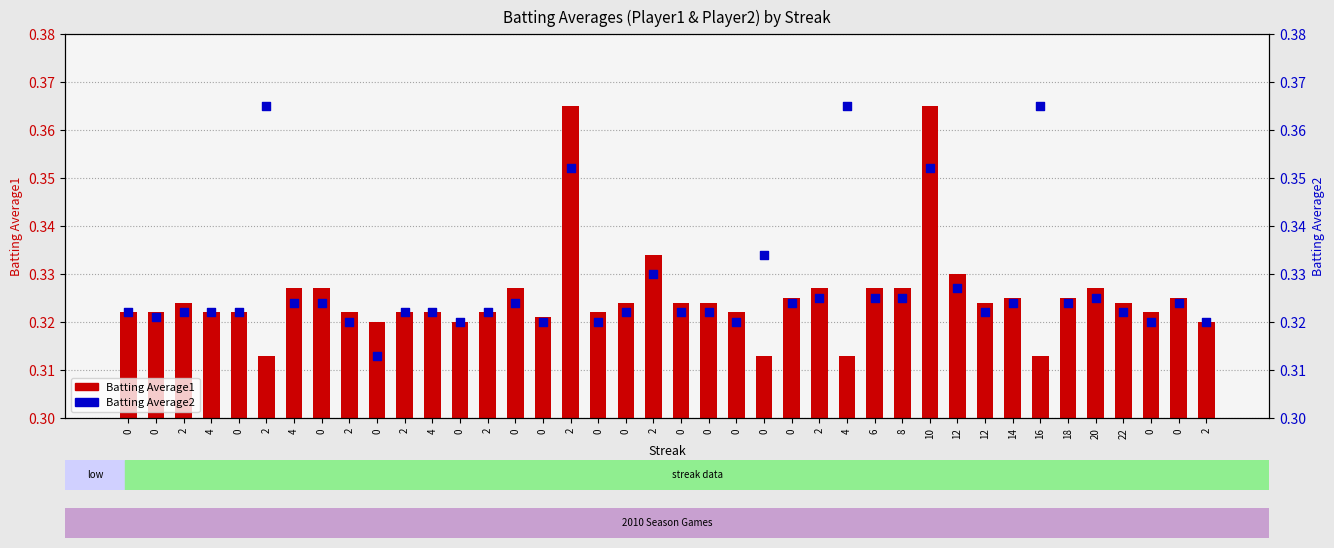

Which series reaches the maximum Y coordinate?

Batting Average1